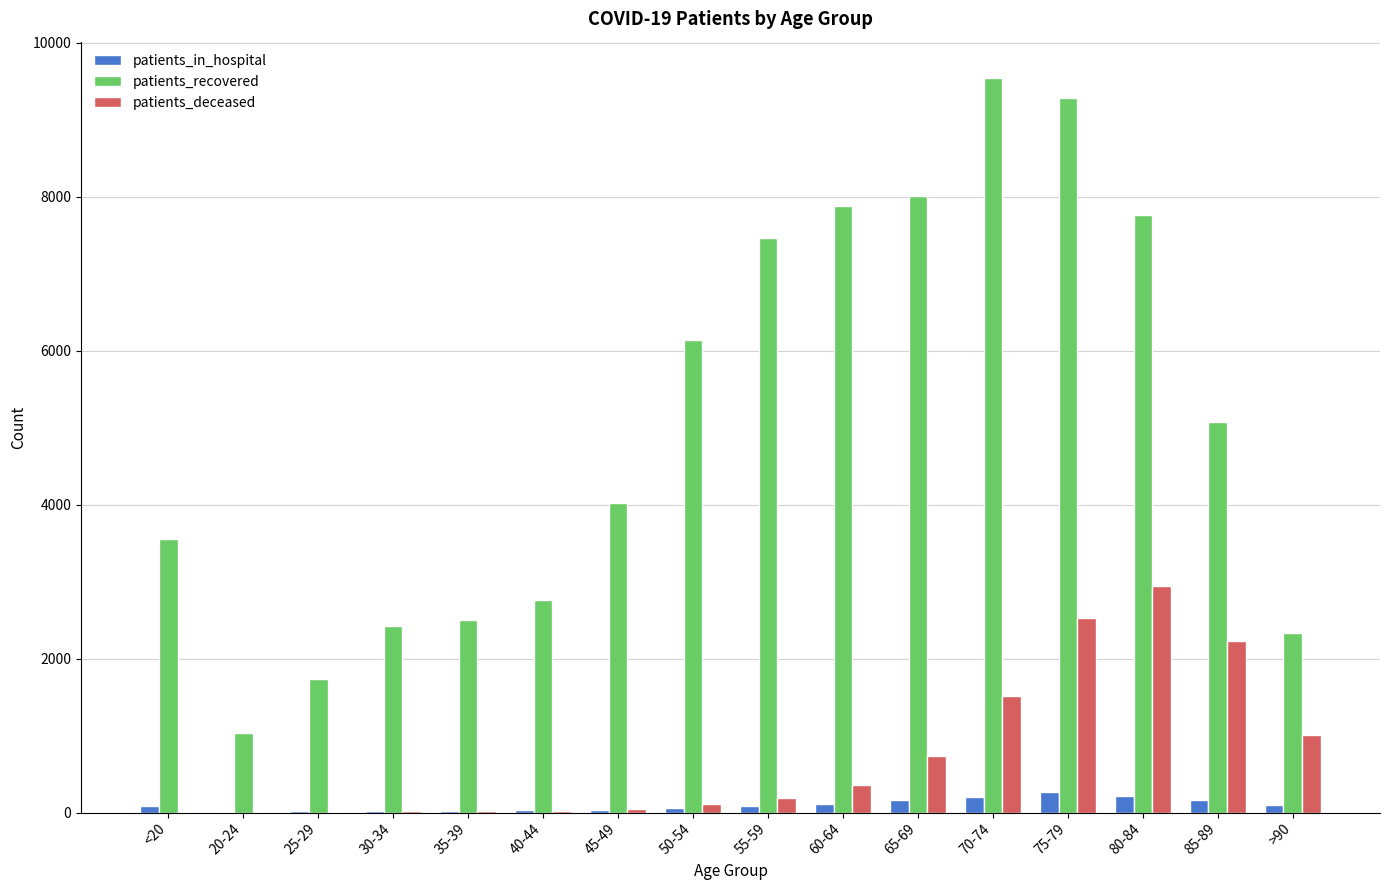

At which category is the sum across all series the highest?

75-79